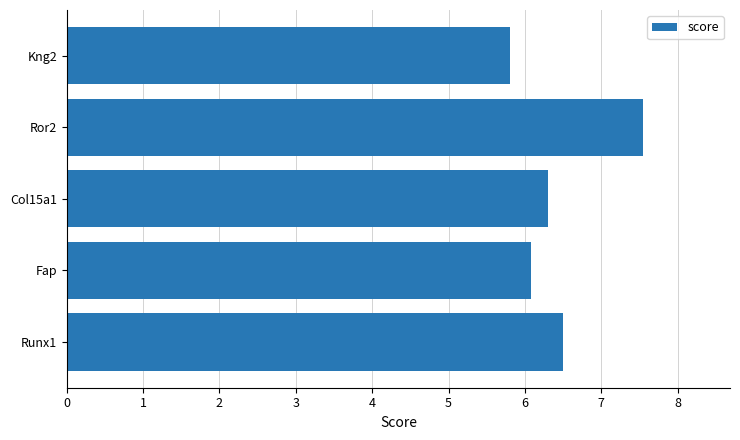

The chart shows a value of 12.2 at Ror2. True or false?

False